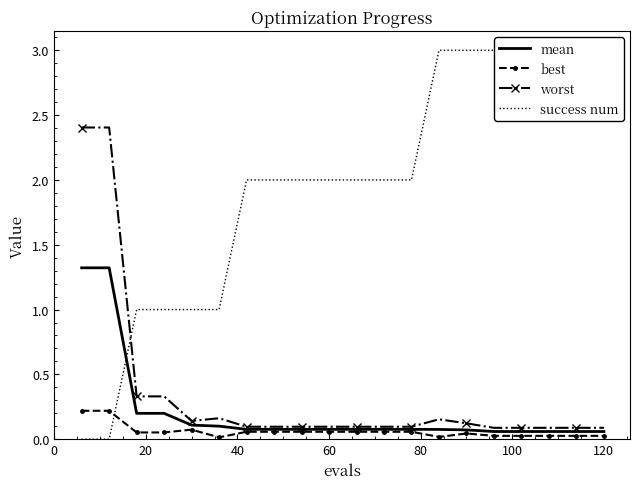

Which series ends up on top after the final intersection of success num and mean?

success num